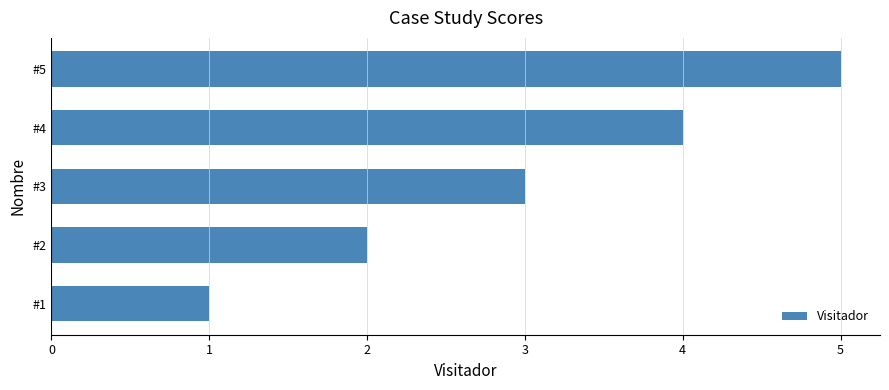

What is the average value?

3